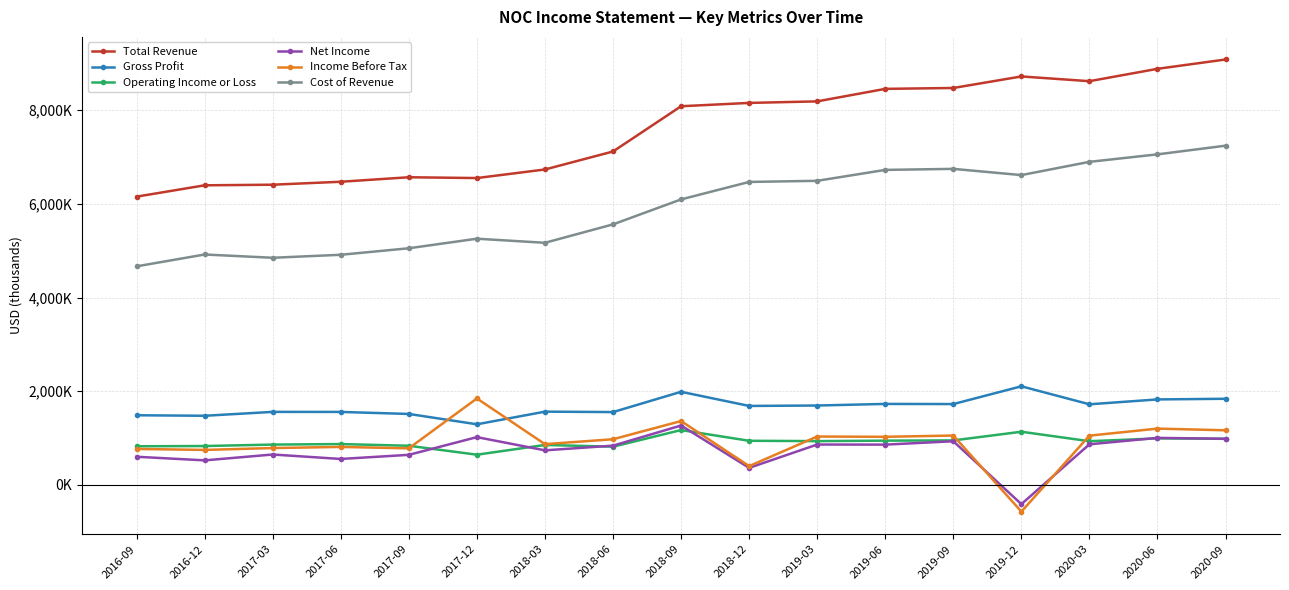

What is the label of the 3rd point from the right?

2020-03